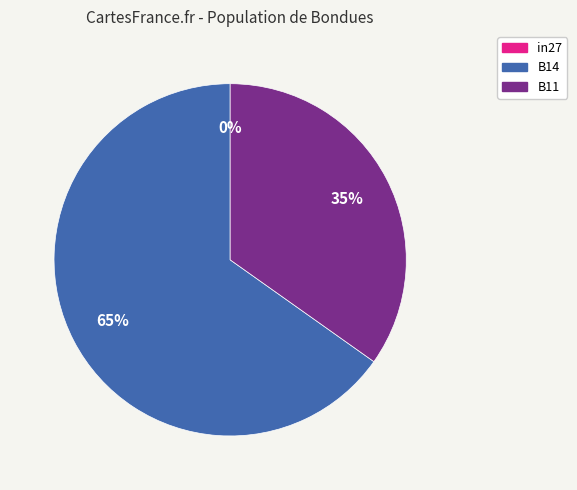

Rank the categories by value from lowest to highest.

in27, B11, B14